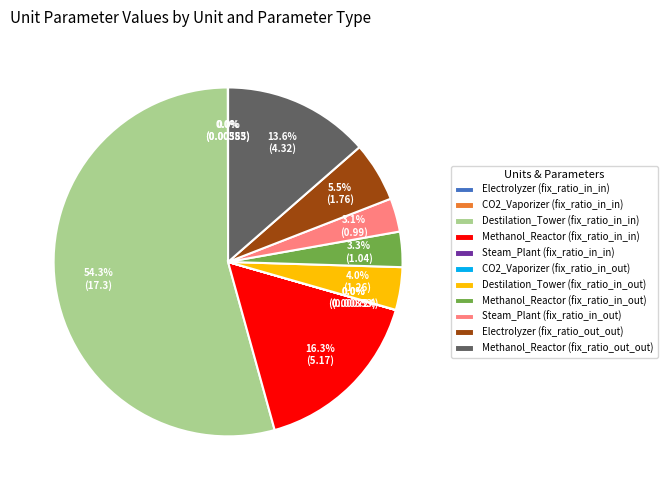

Does Destilation_Tower (fix_ratio_in_in) represent more than half of the total?

Yes